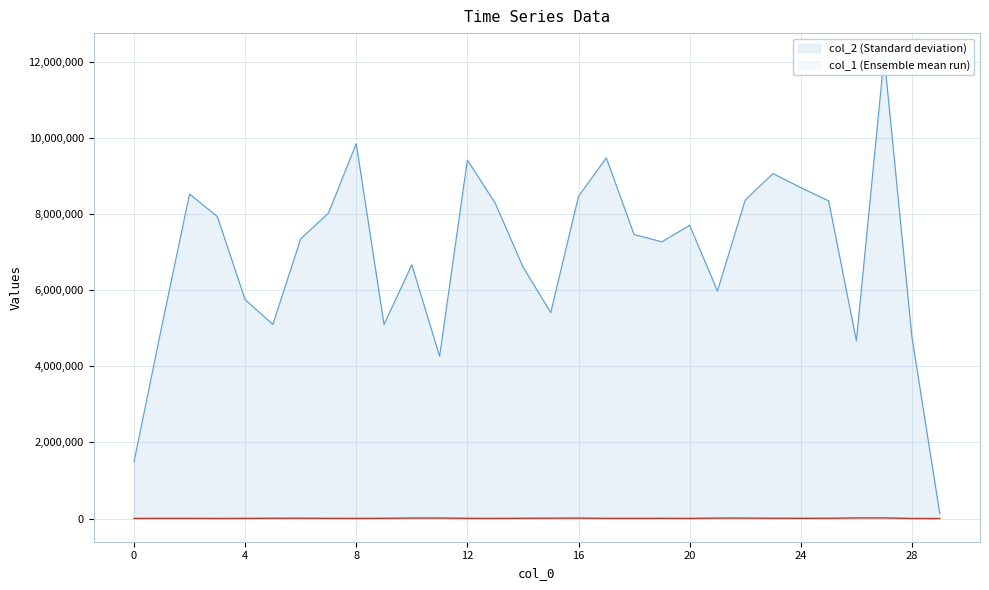

At which label does col_2 first exceed 7461961?

2